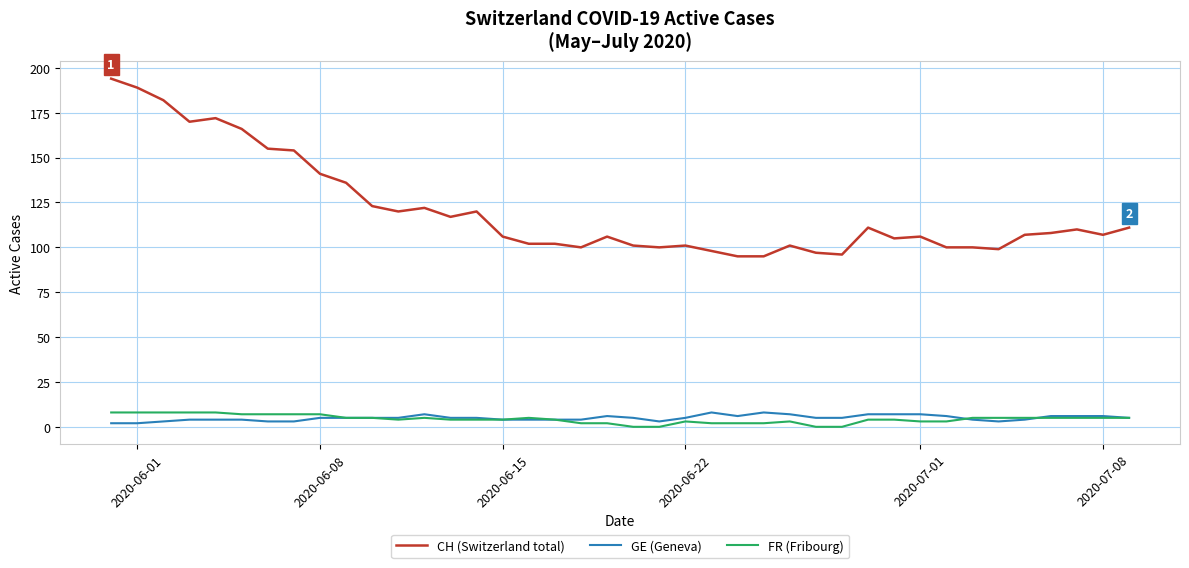

What is the highest value of the FR (Fribourg) series?

8